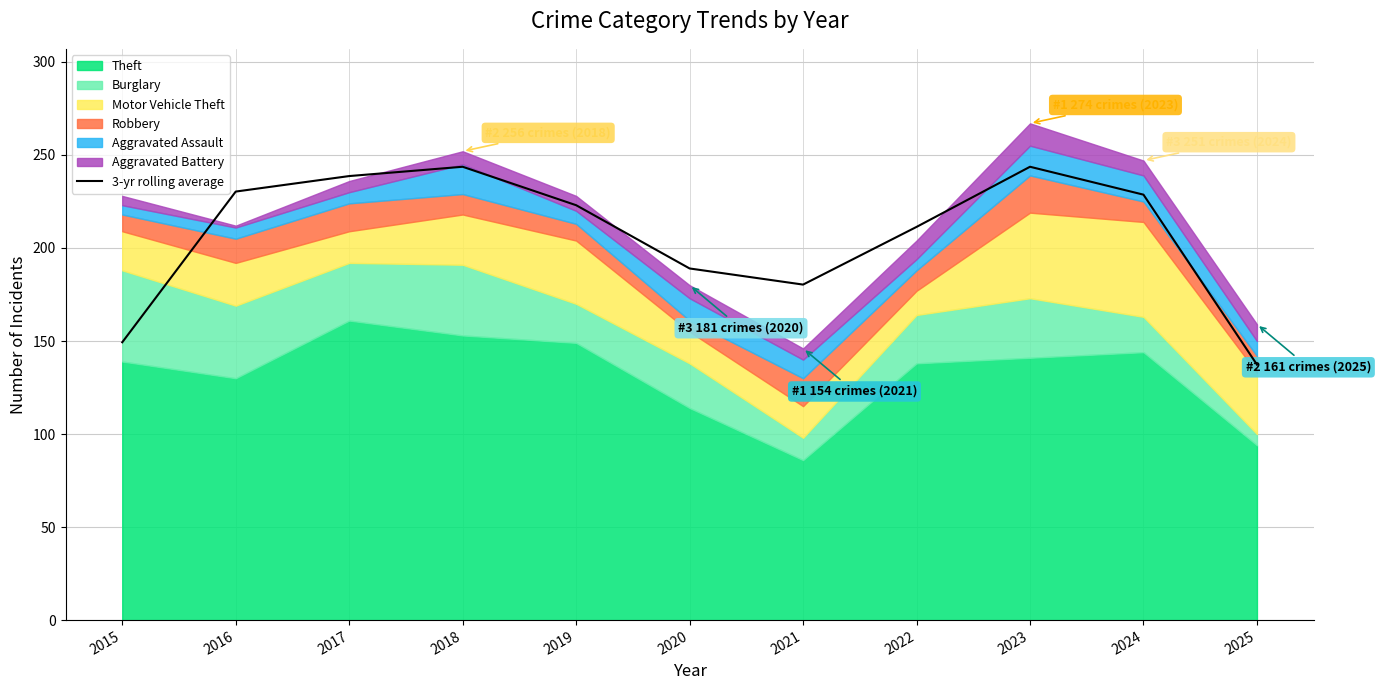

What is the change in value from 2018 to 2025?

-106.3